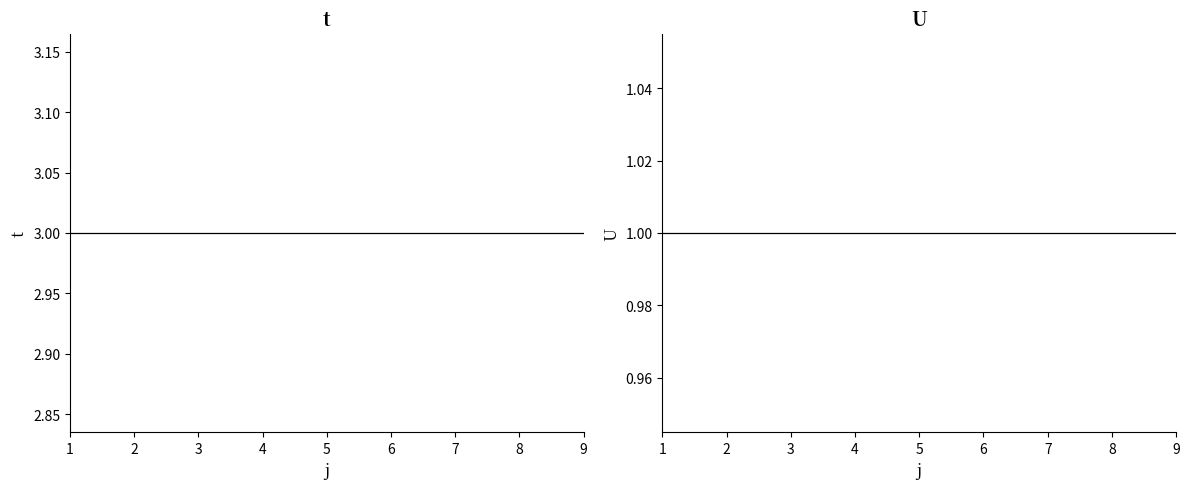

Reading left to right, what are all the values shown in this chart?

t: 1=3	2=3	3=3	4=3	5=3	6=3	7=3	8=3	9=3
U: 1=1	2=1	3=1	4=1	5=1	6=1	7=1	8=1	9=1